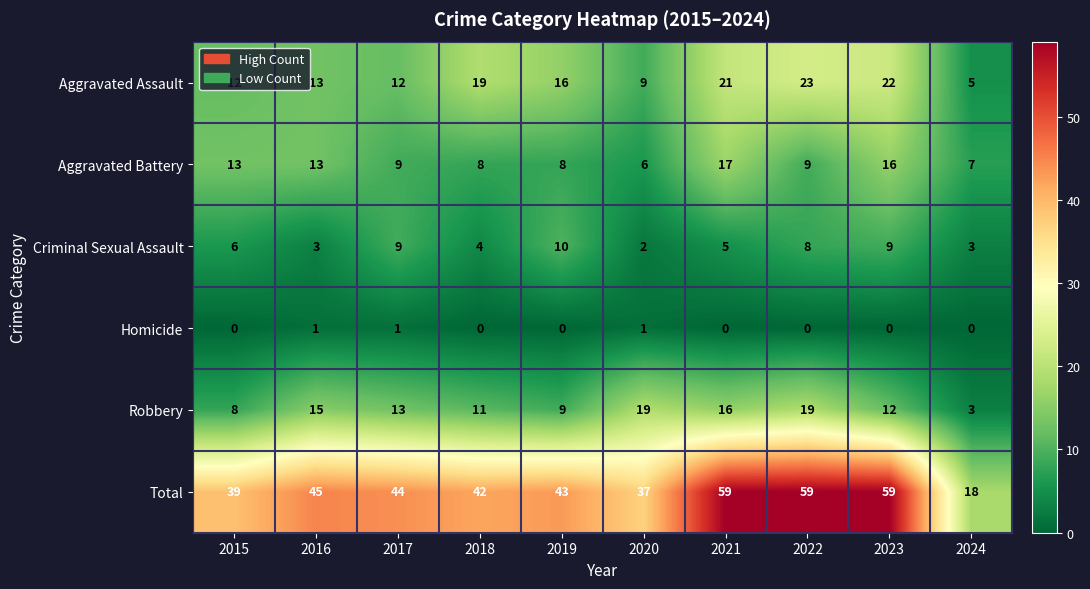

At how many categories does at least one series exceed 24?

9